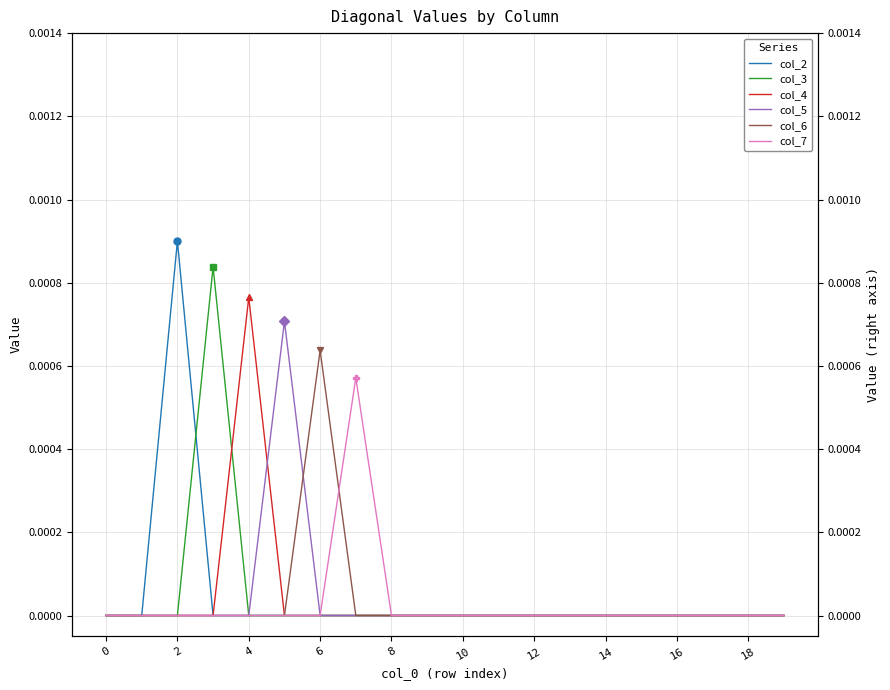

Is the value of col_7 at 6 greater than the value of col_6 at 12?

No